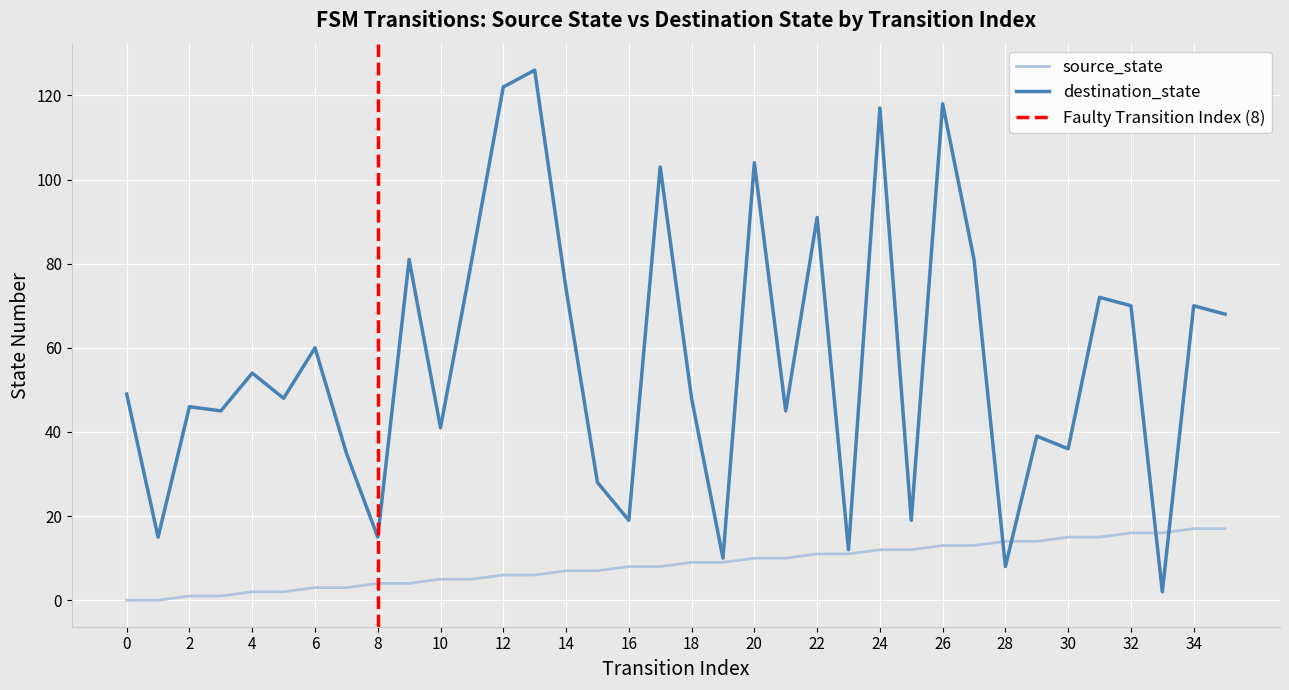

What is the difference between the highest and lowest values at 15?

21